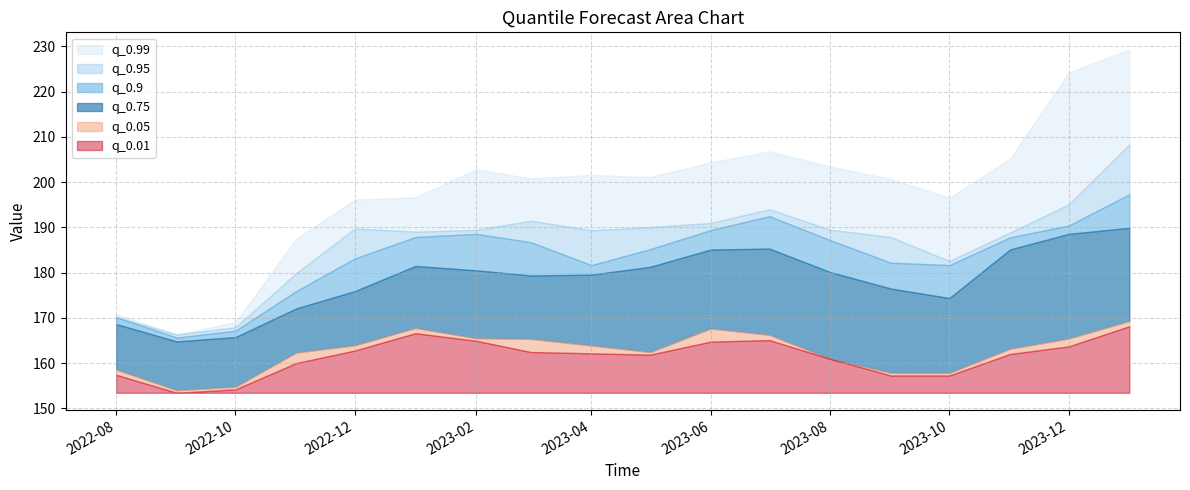

List the series in order of their peak value, highest first.

q_0.99, q_0.95, q_0.9, q_0.75, q_0.05, q_0.01